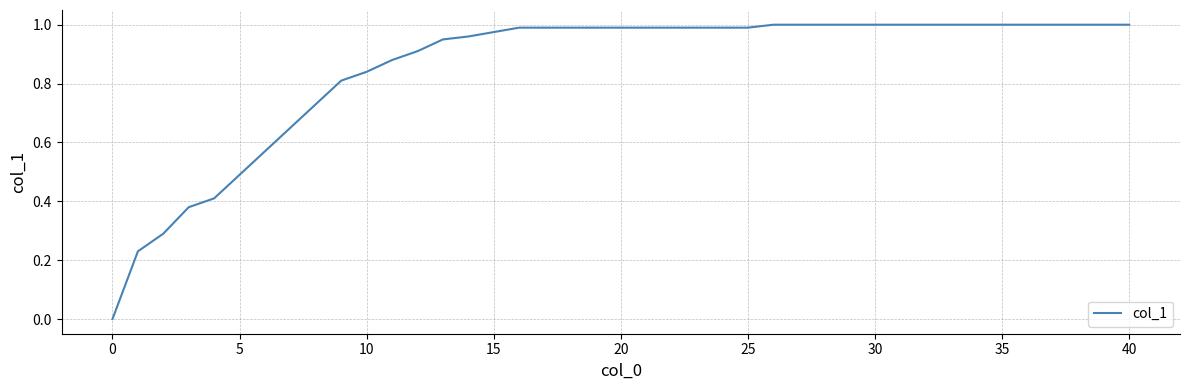

Reading left to right, transcribe all the data shown in this chart.

0.0	0.2	0.3	0.4	0.4	0.5	0.6	0.7	0.7	0.8	0.8	0.9	0.9	0.9	1.0	1.0	1.0	1.0	1.0	1.0	1.0	1.0	1.0	1.0	1.0	1.0	1.0	1.0	1.0	1.0	1.0	1.0	1.0	1.0	1.0	1.0	1.0	1.0	1.0	1.0